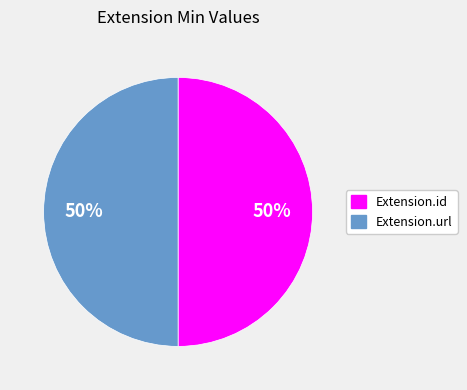

To the nearest percent, what is the average slice percentage?

50%